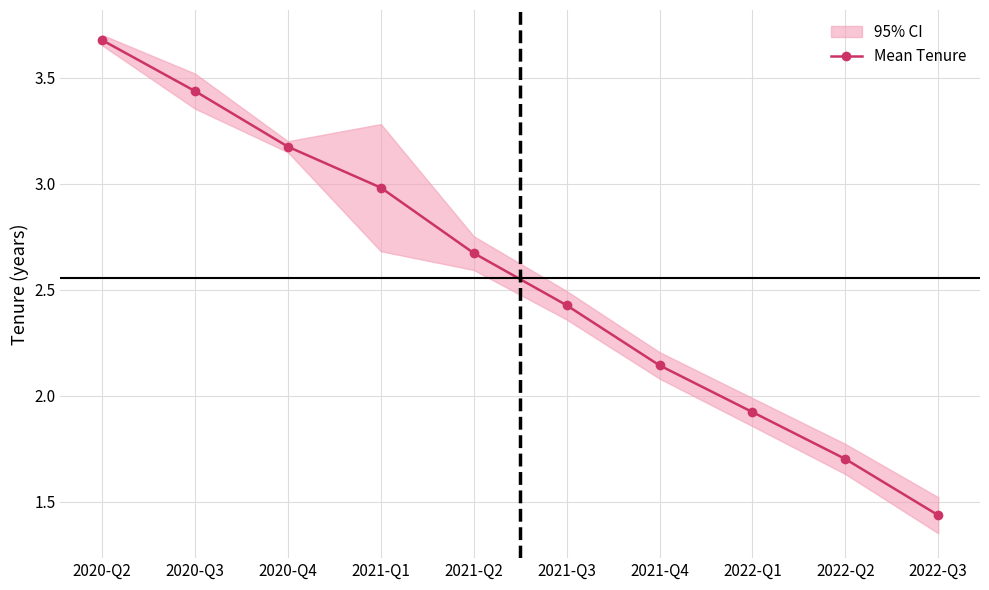

Reading left to right, what are all the values shown in this chart?

2020-Q2=3.7	2020-Q3=3.4	2020-Q4=3.2	2021-Q1=3.0	2021-Q2=2.7	2021-Q3=2.4	2021-Q4=2.1	2022-Q1=1.9	2022-Q2=1.7	2022-Q3=1.4